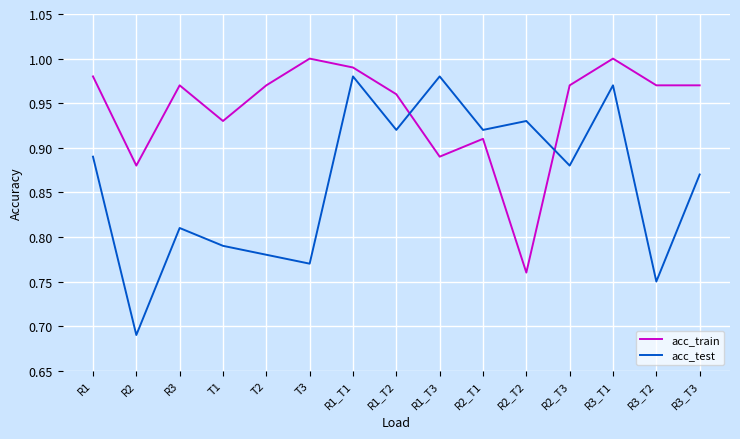

What position from the left is R2?

2